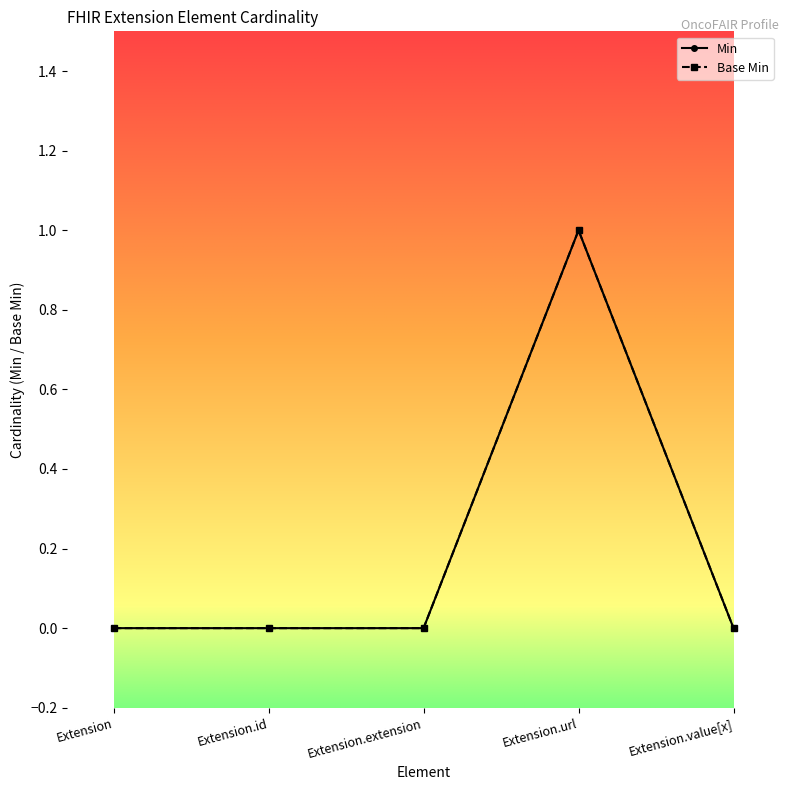

Does the chart have visible grid lines?

No